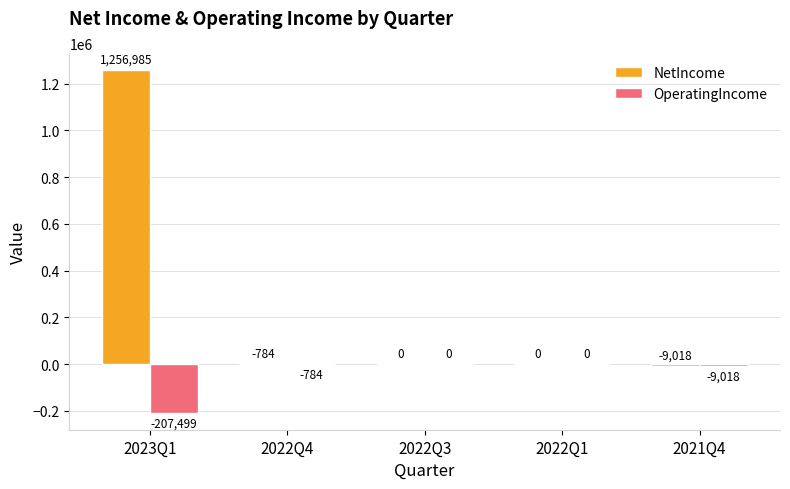

How many series are shown in this chart?

2